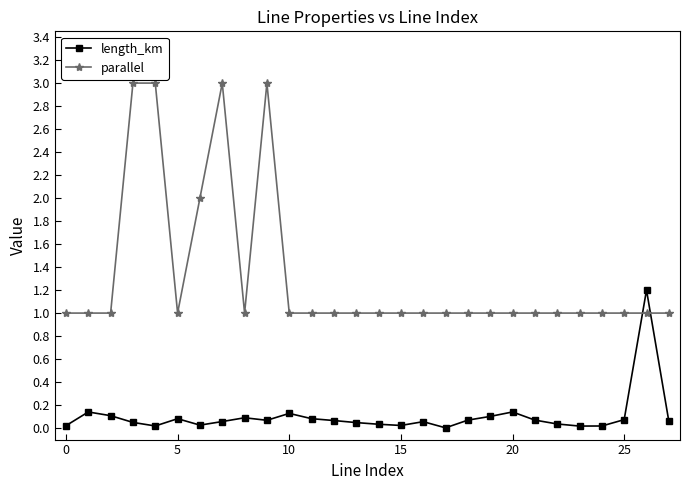

What is the average value of the parallel series?

1.3